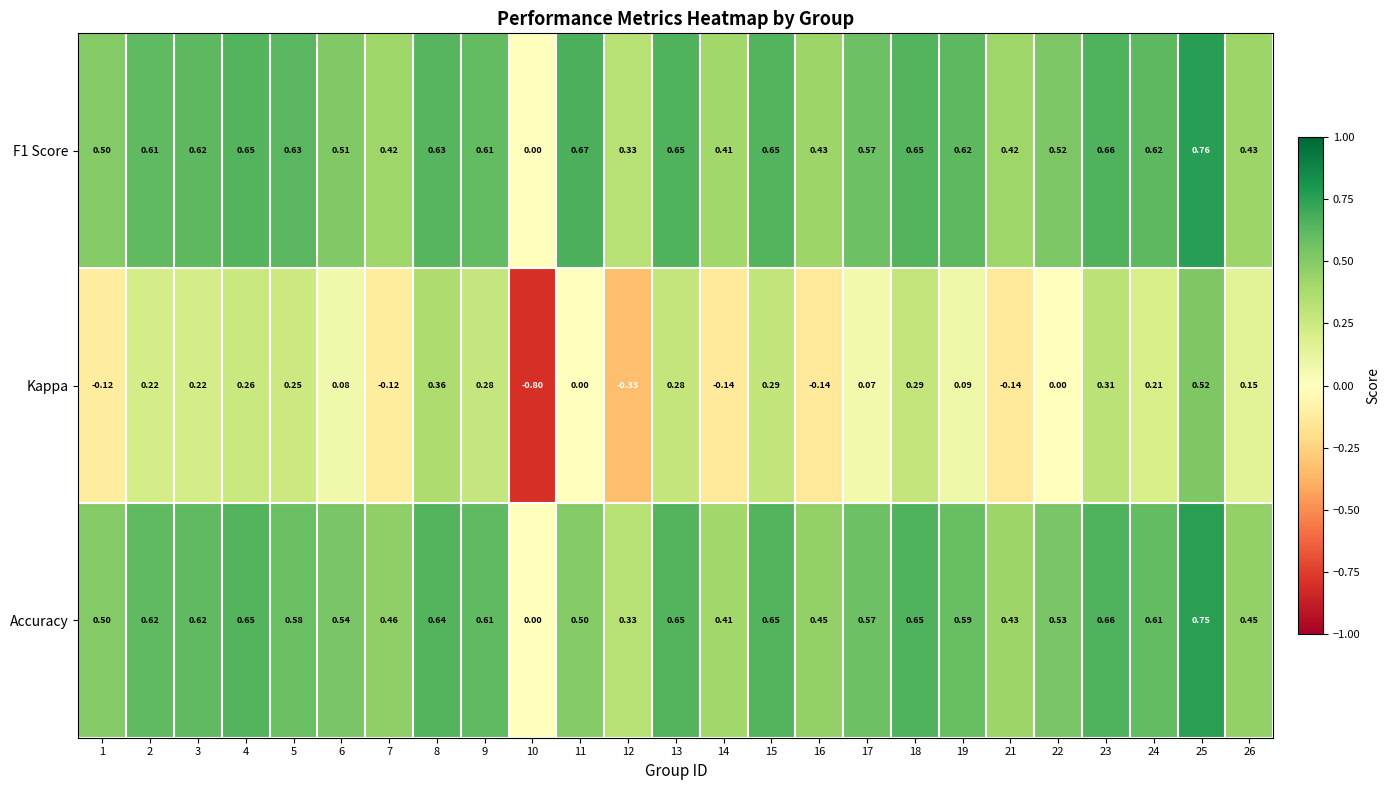

Count the number of data series in this chart.

3